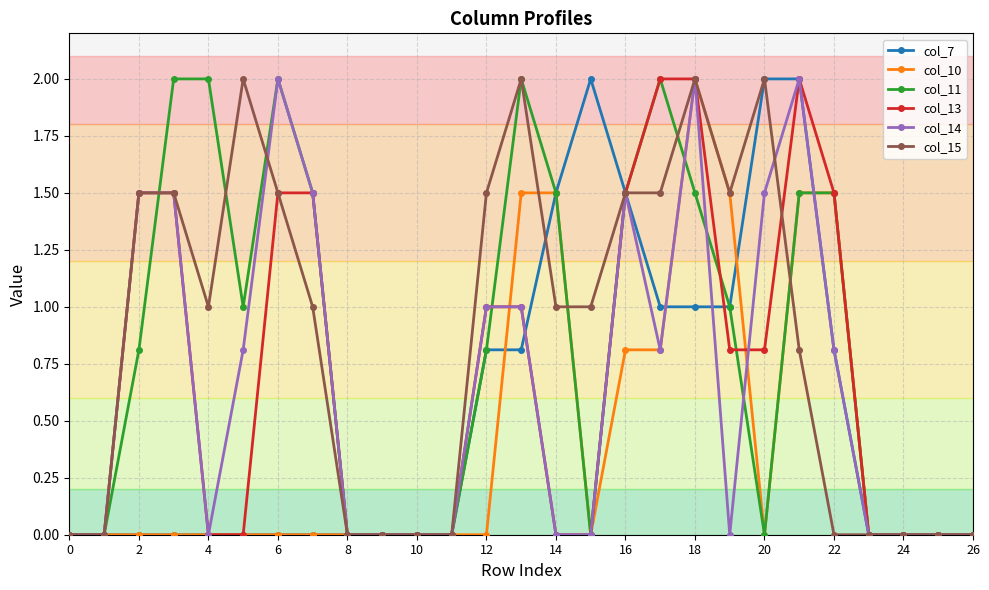

What is the value of the col_7 point at the 14th from the left?

0.8